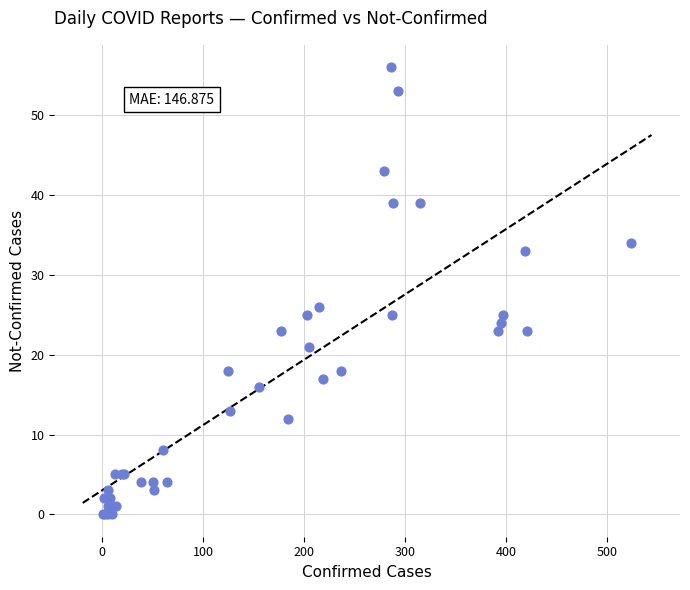

What Y value in the scatter plot is closest to 28?

26